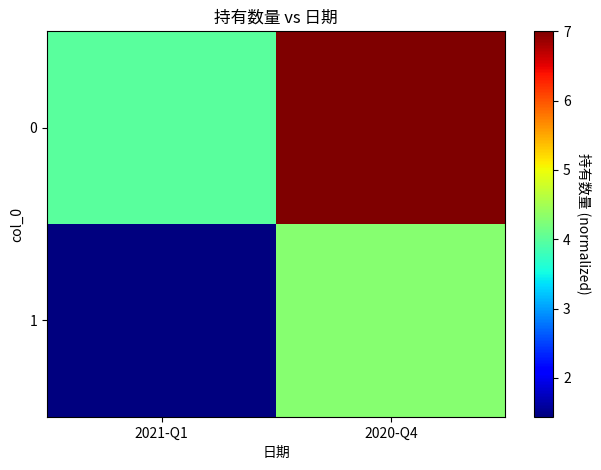

Rank the series at 2020-Q4 from highest to lowest value.

0, 1